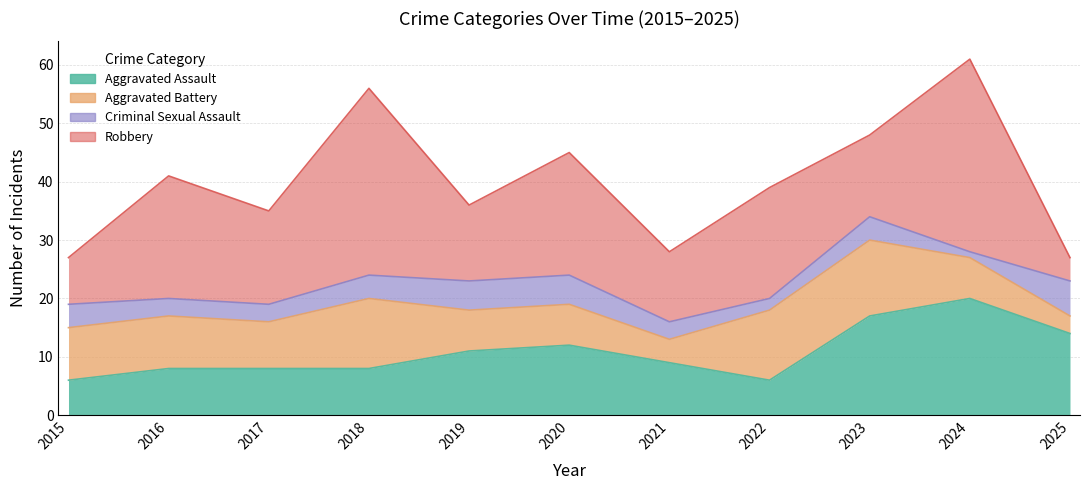

What is the spread (max minus min) of values at 2021?

9